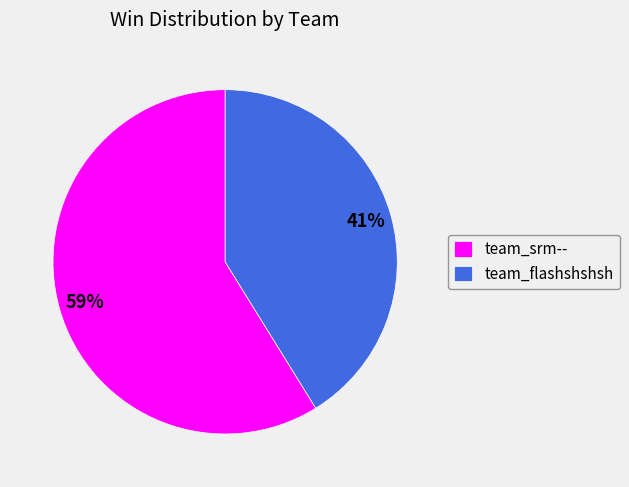

How many slices are in this pie chart?

2